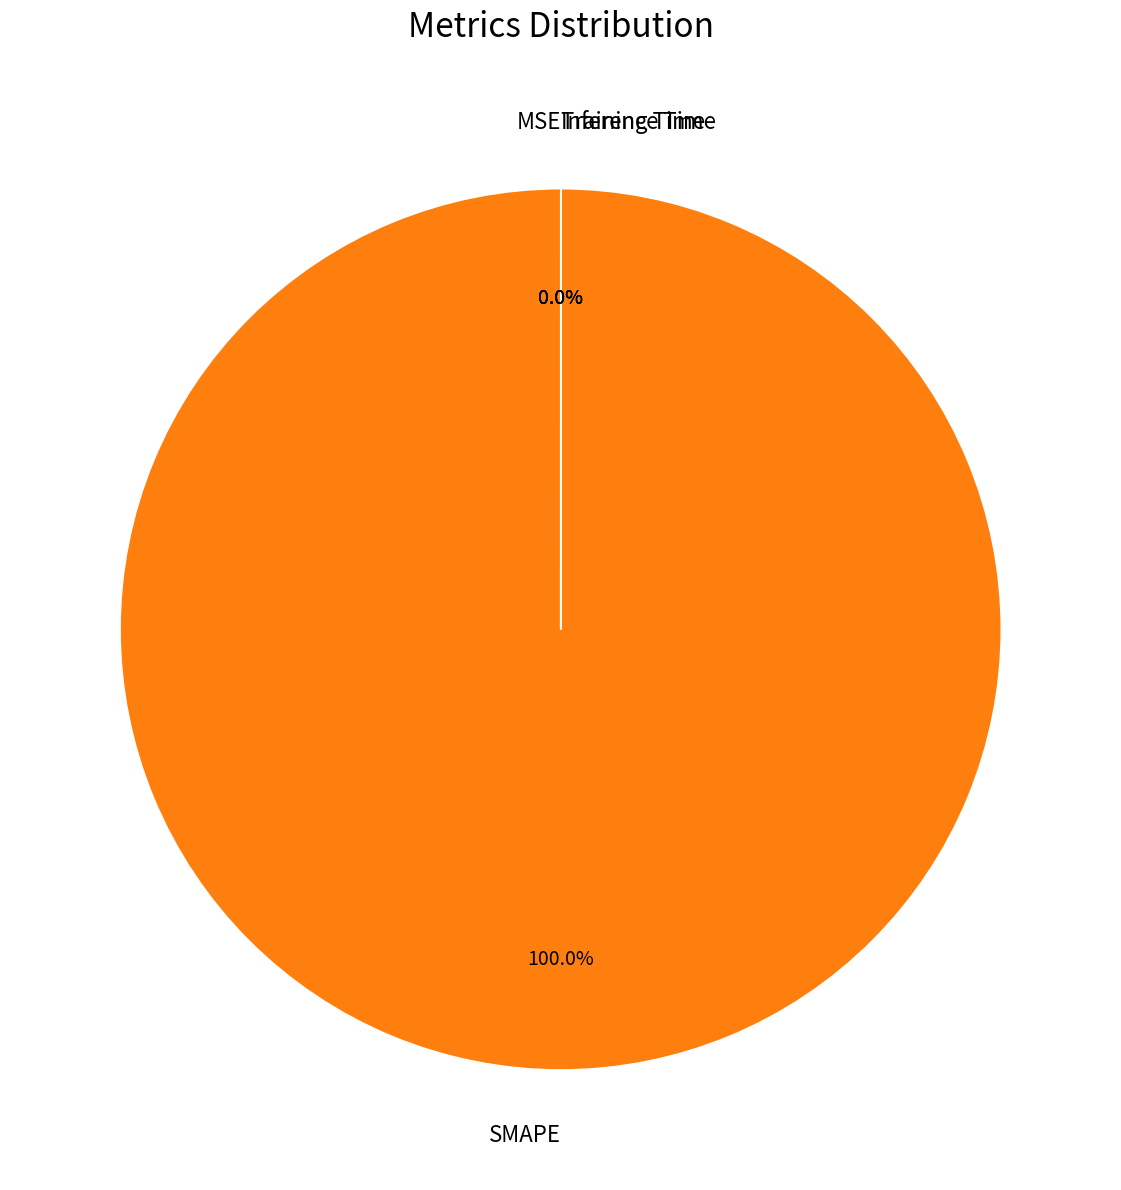

To the nearest percent, what is the difference between the Inference Time and SMAPE slice percentages?

100%